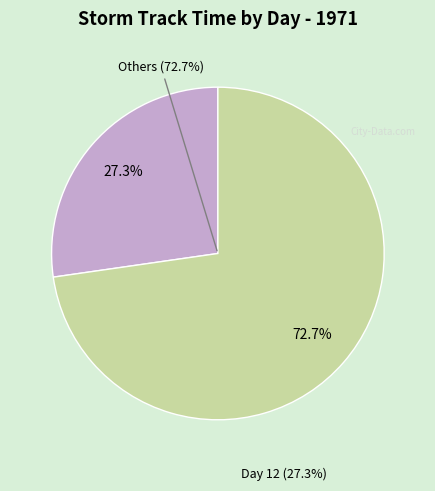

Is Day 12 the majority of the pie?

No